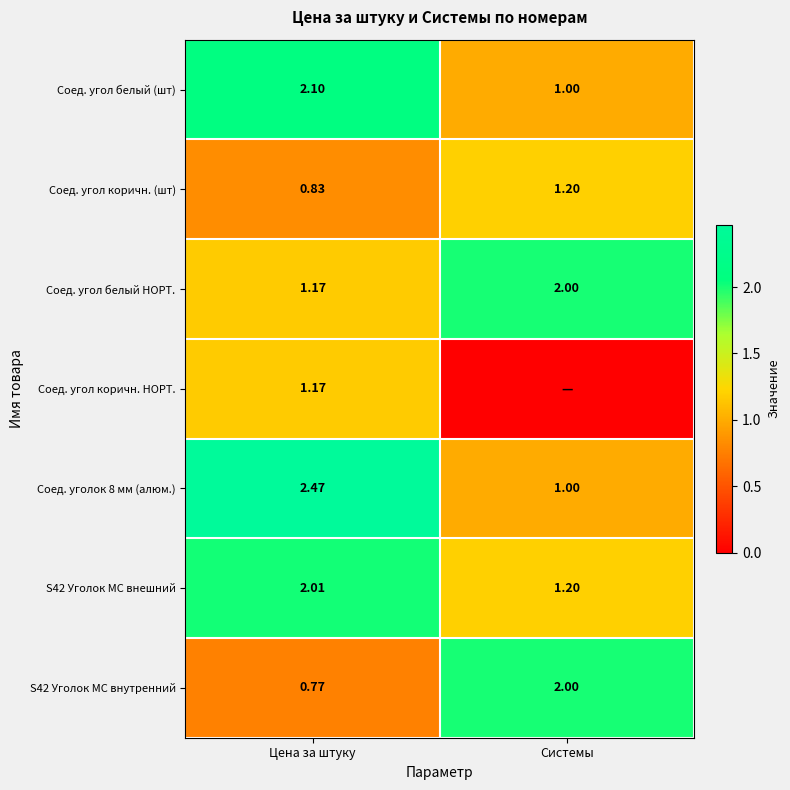

Which label corresponds to the largest value in the chart?

Цена за штуку